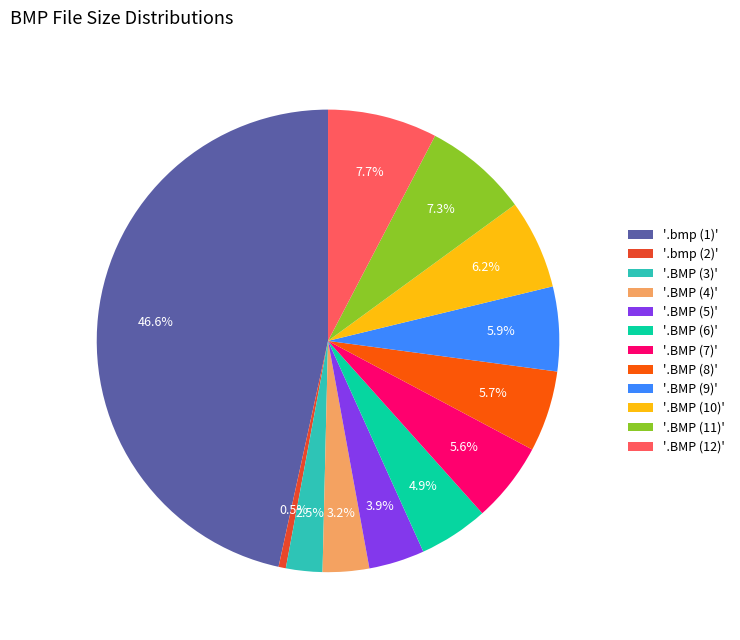

To the nearest percent, what is the average slice percentage?

8%